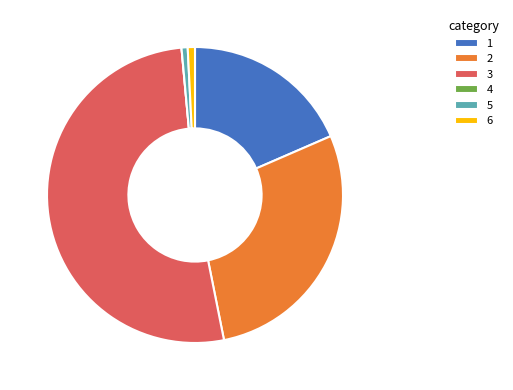

What is the largest slice in the pie chart?

3